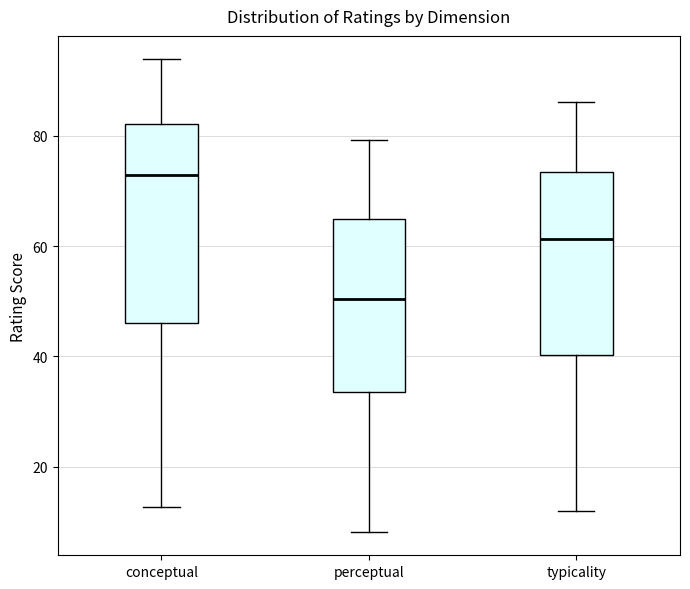

Reading left to right, read every box against the y-axis: the position of its median line, the range the box covers, and the ends of its whiskers. The values are not printed on the chart, so give them approximately, as read against the axis.

conceptual: median 72, box 46 to 82, whiskers 12 to 94
perceptual: median 50, box 34 to 64, whiskers 8 to 80
typicality: median 62, box 40 to 74, whiskers 12 to 86